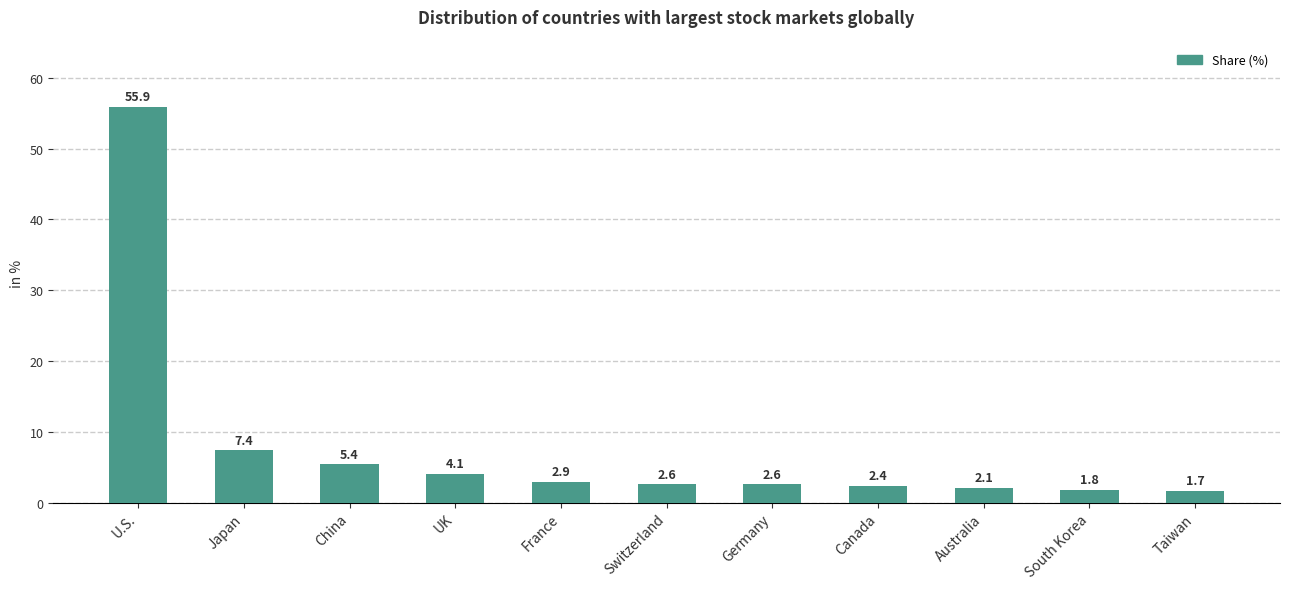

Reading right to left, list all the values displayed in this chart.

1.7	1.8	2.1	2.4	2.6	2.6	2.9	4.1	5.4	7.4	55.9